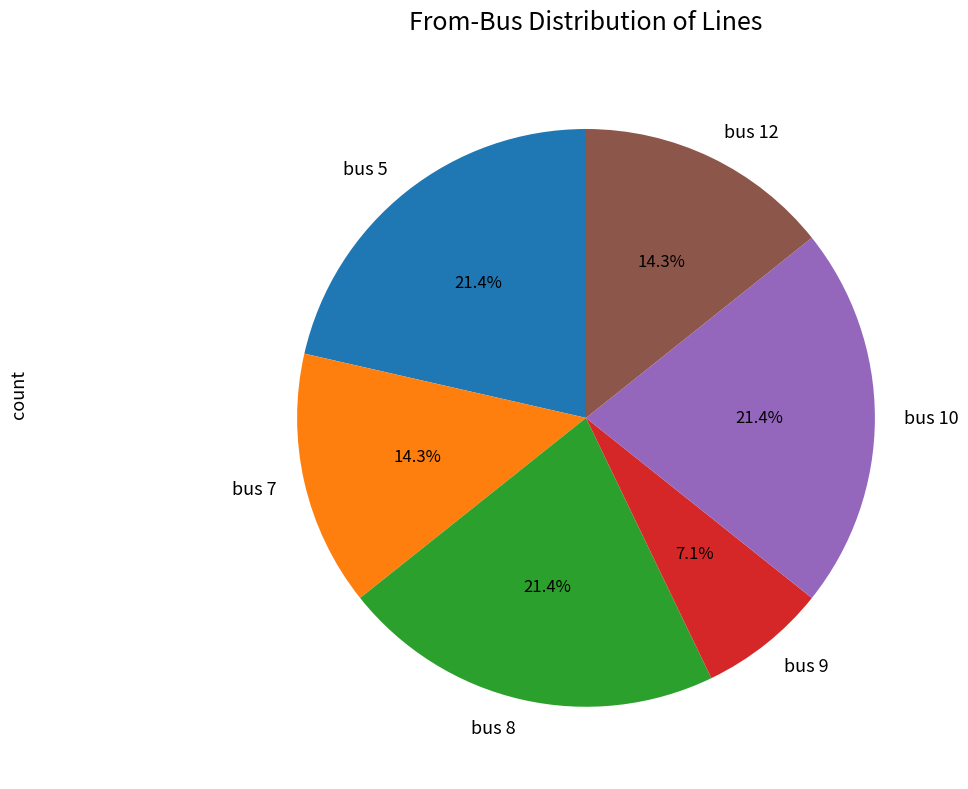

To the nearest percent, what portion does bus 5 represent?

21%